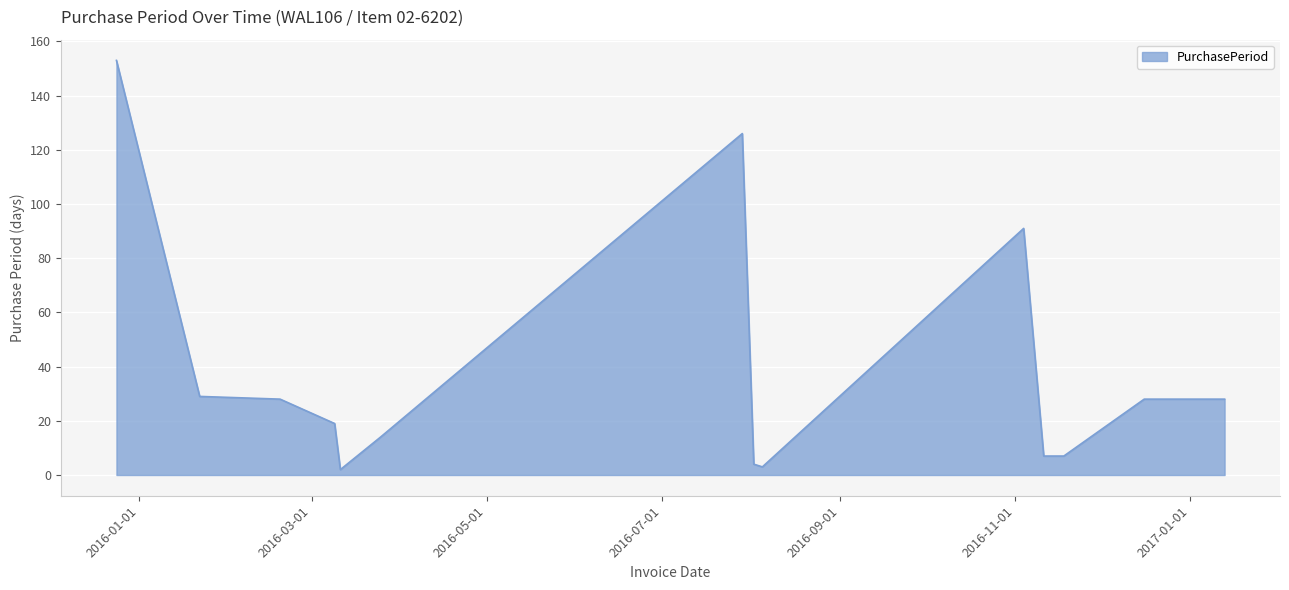

What is the greatest value displayed?

153